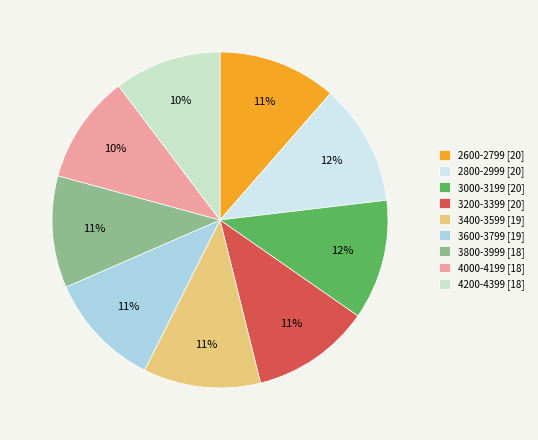

Is it true that 2600-2799 is 24% of the pie?

False